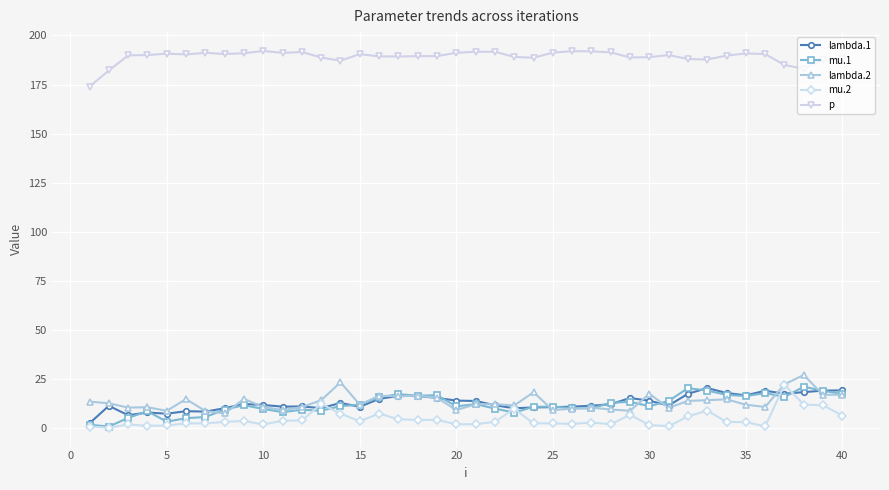

What is the average value of the lambda.2 series?

13.2